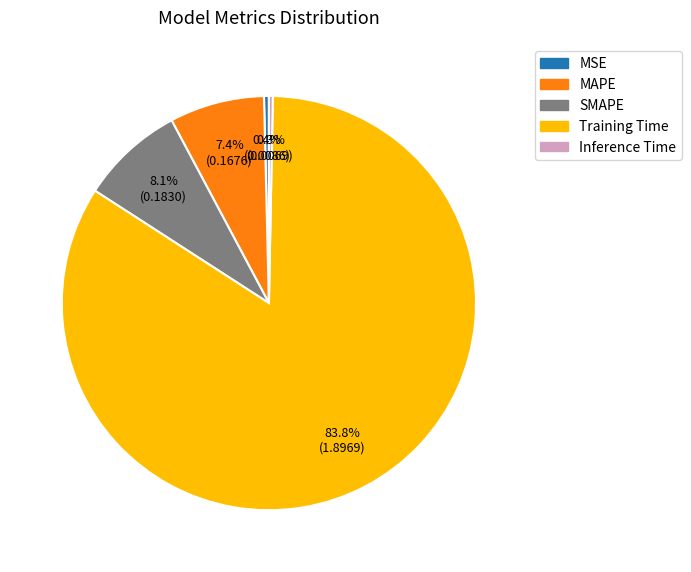

To the nearest percent, what is the difference between the Inference Time and SMAPE slice percentages?

8%